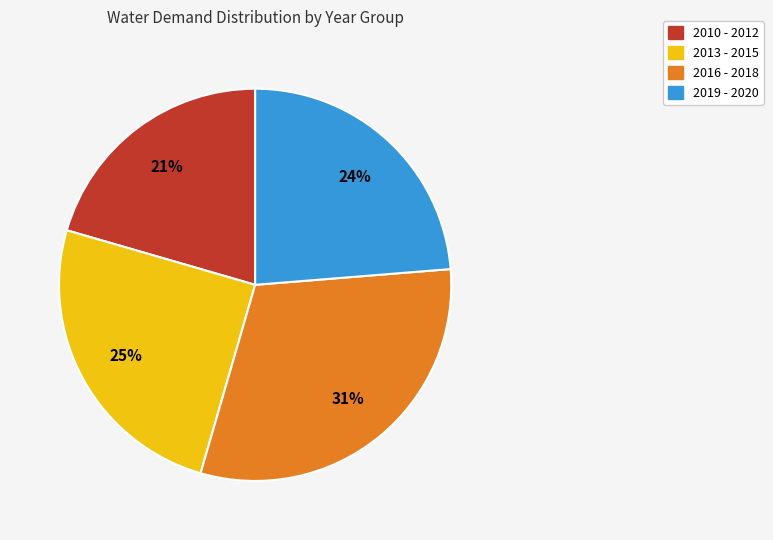

Is it true that 2019 - 2020 is 24% of the pie?

True